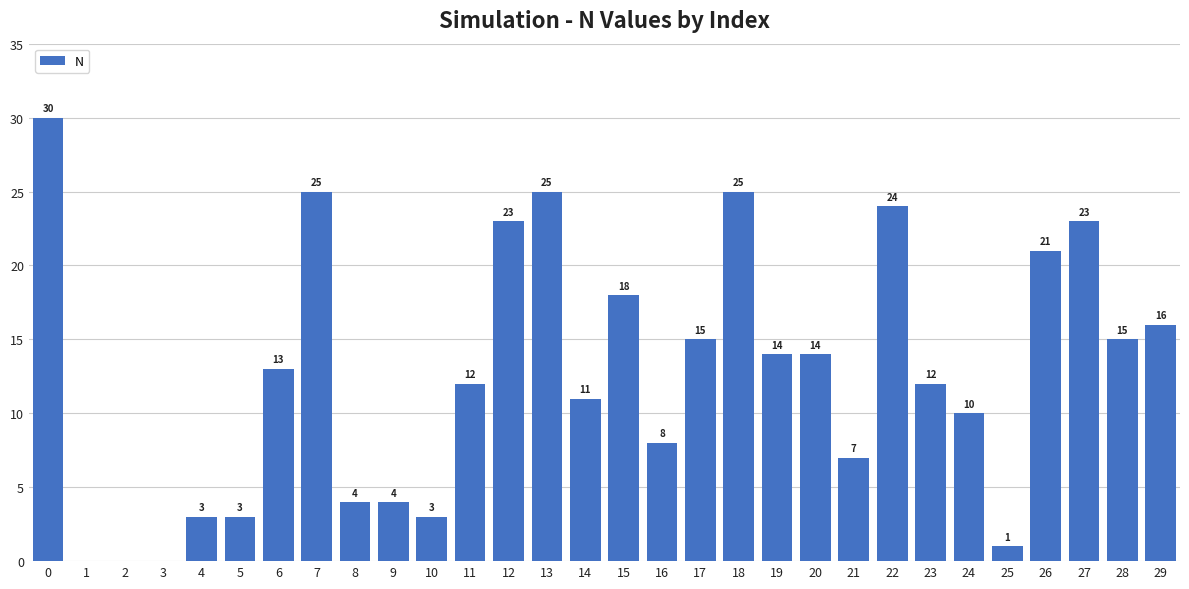

What is the maximum value shown in the chart?

30